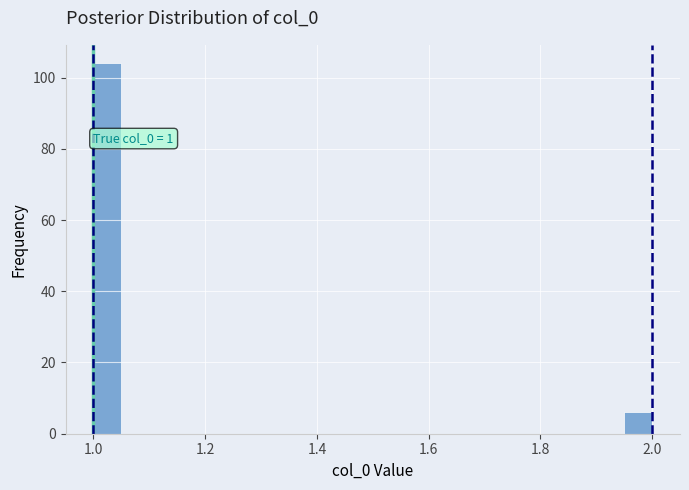

Around what value on the x-axis is the tallest bar? Give the approximate position of its centre, as read against the axis.

1.02